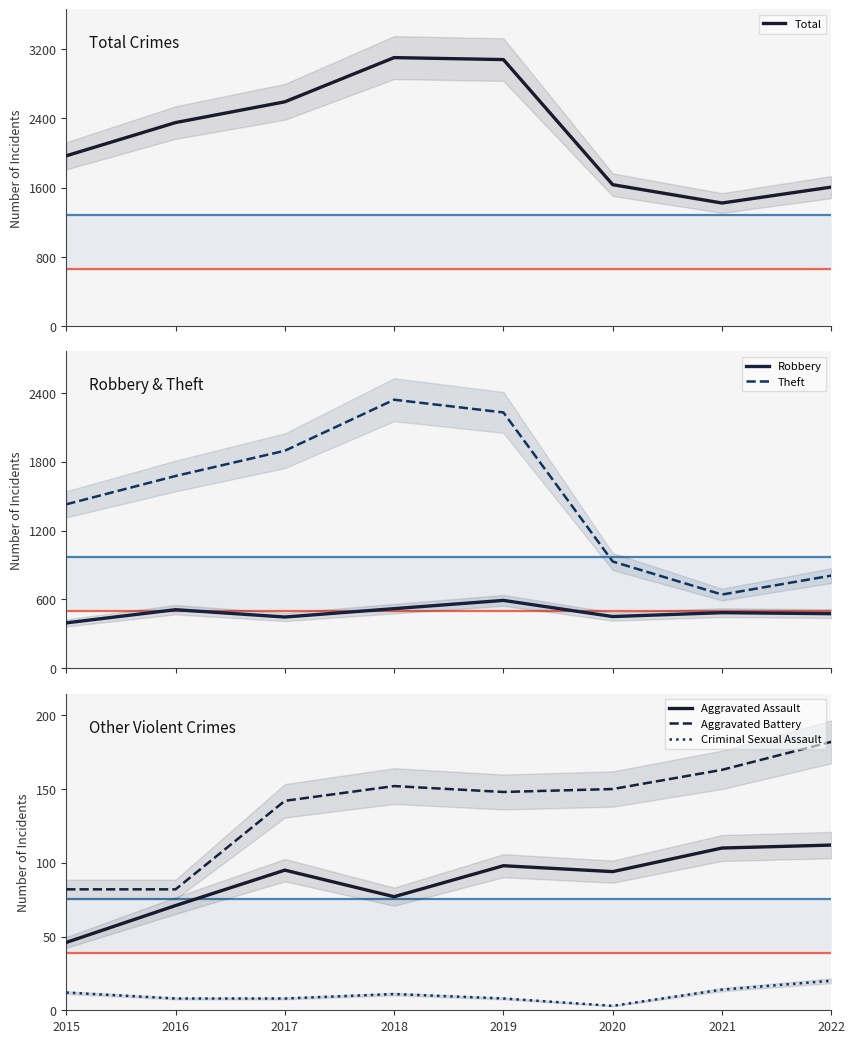

At which label does Aggravated Battery reach its minimum?

2015